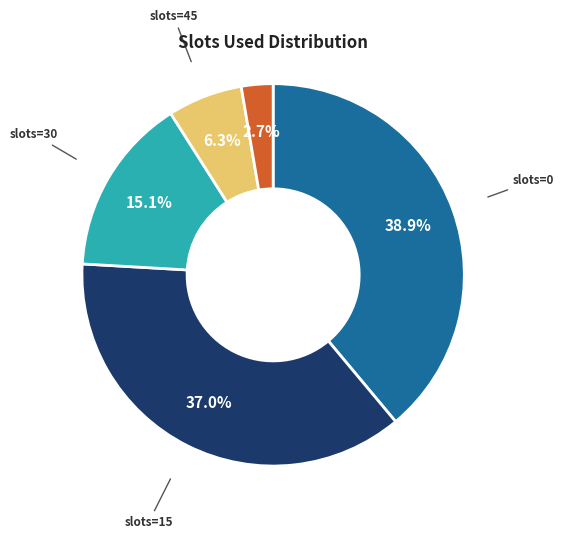

Is there any slice that represents more than half of the pie?

No